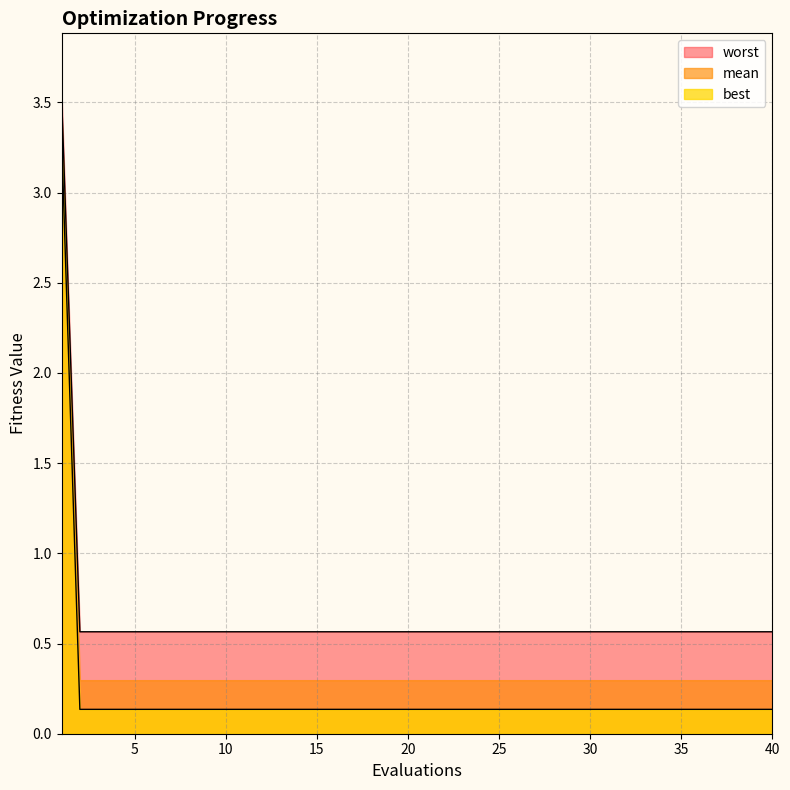

How many mean values are between 0 and 1?

39